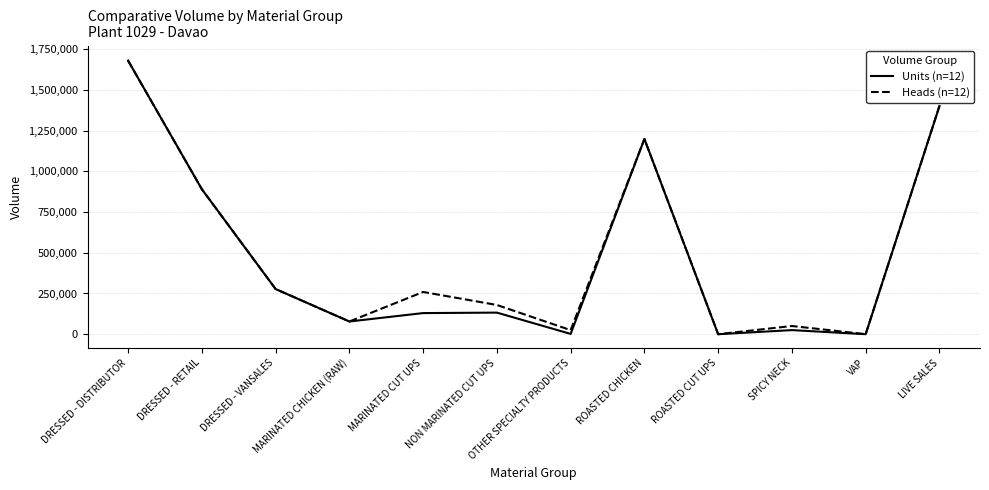

What is the label of the 8th point from the right?

MARINATED CUT UPS